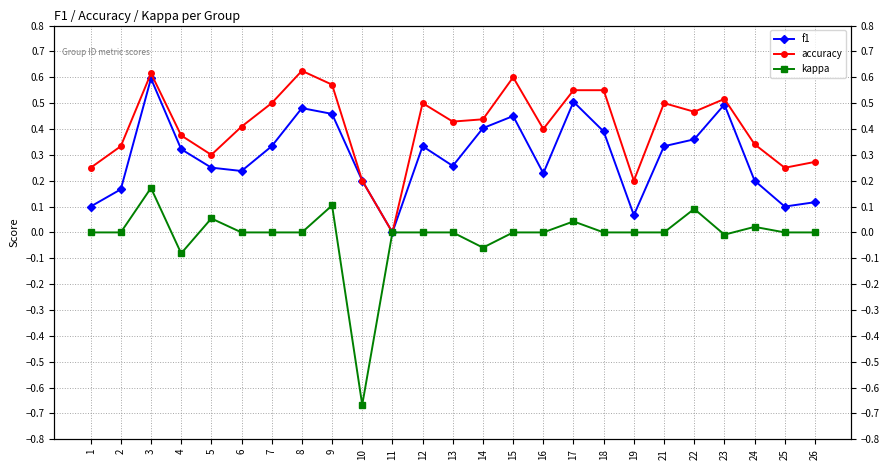

How many interior local valleys does the kappa series have?

4